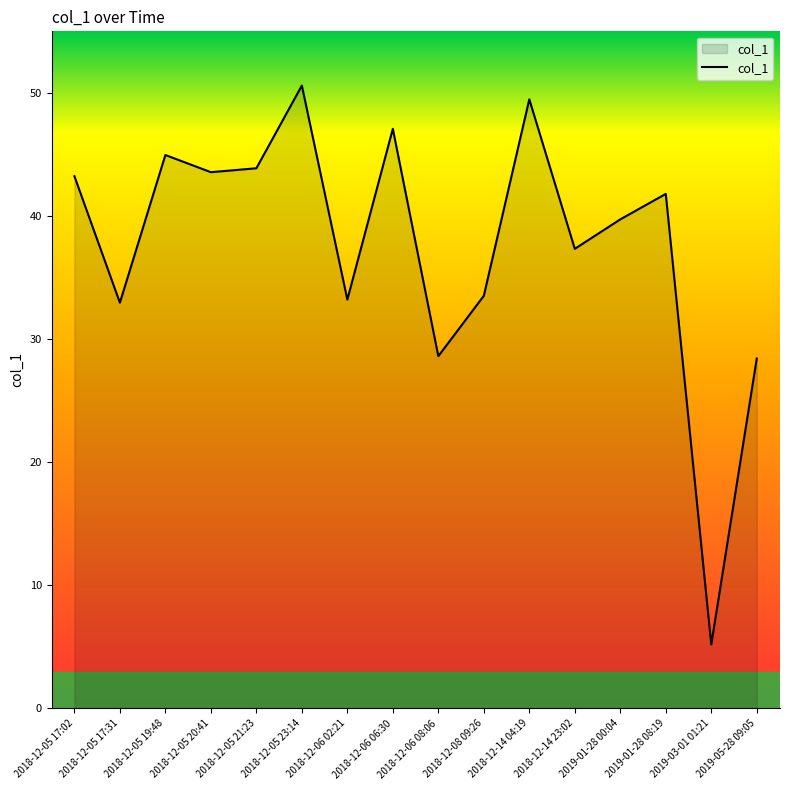

What is the difference between the values at 2018-12-14 04:19 and 2018-12-05 17:02?

6.2